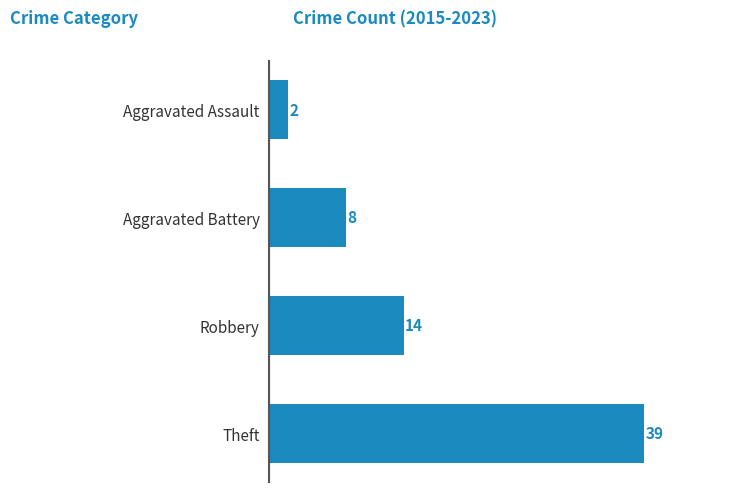

Does the chart contain stacked bars?

No